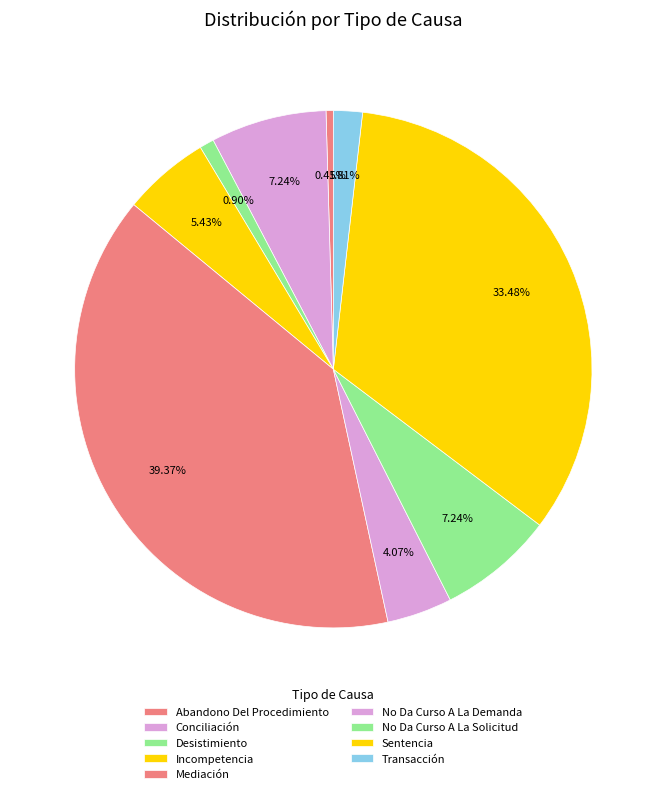

Is it true that Abandono Del Procedimiento is 0% of the pie?

True